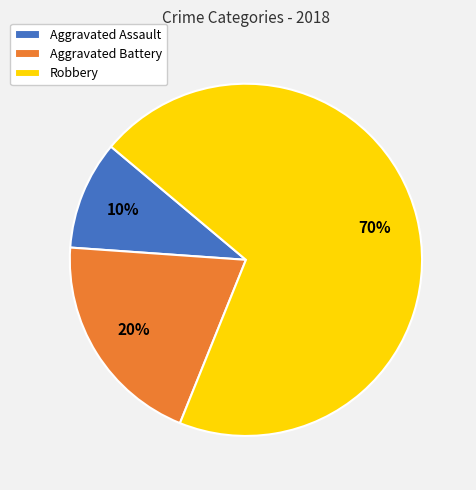

Which has a higher value, Robbery or Aggravated Battery?

Robbery